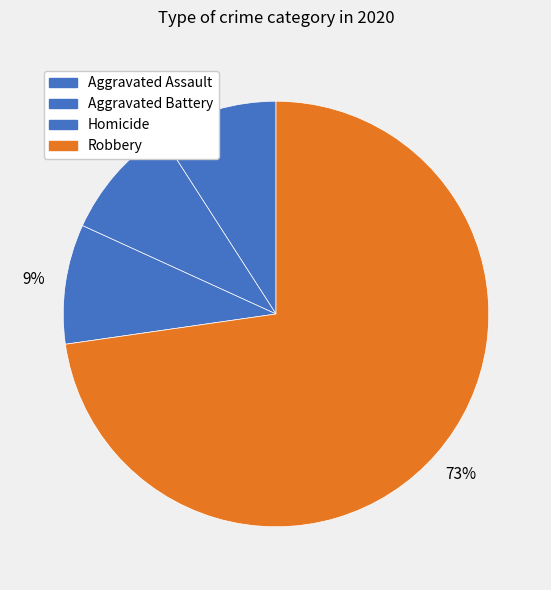

What is the ratio of the value at Robbery to the value at Aggravated Battery?

8.0